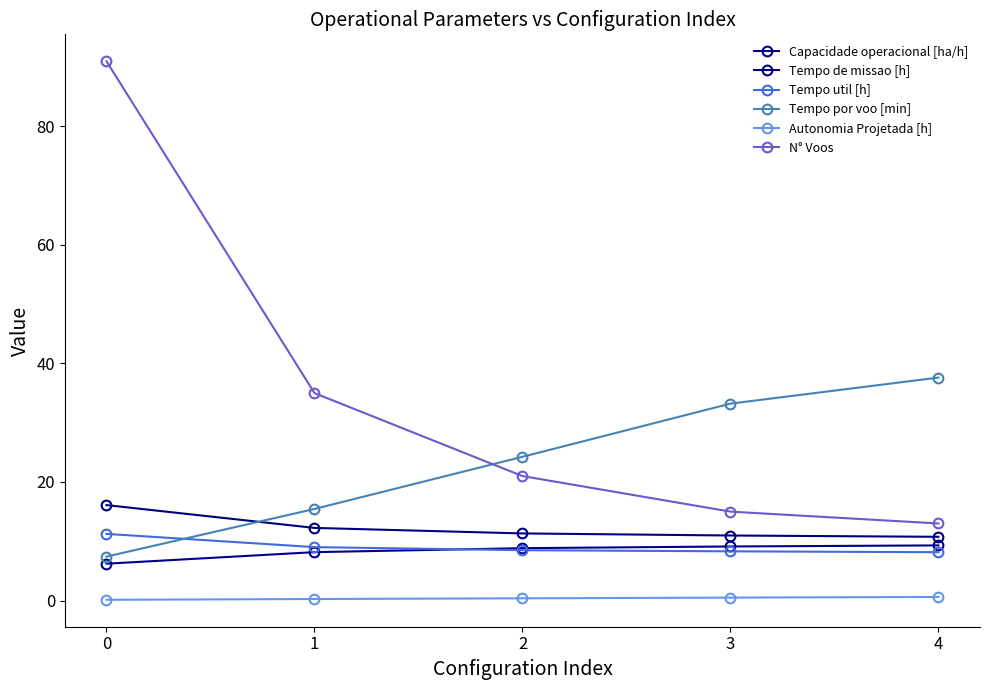

The value of Tempo util [h] at 2 is 8.5. True or false?

True